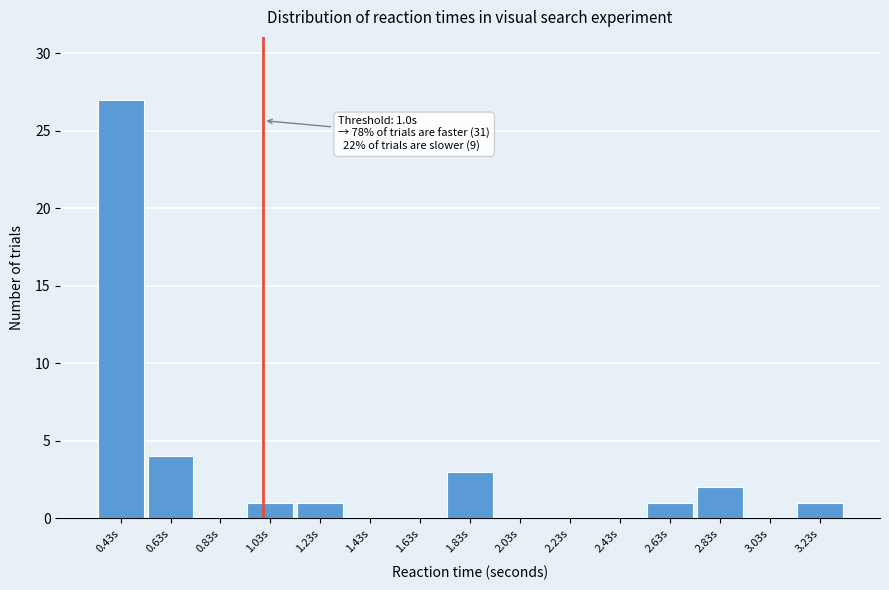

Over which range of the x-axis is the bar tallest?

0.35 to 0.55